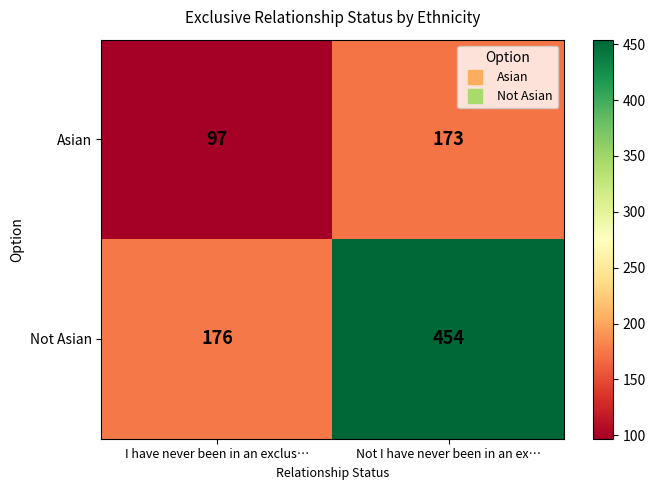

The Not Asian series shows 176 at I have never been in an exclus…. True or false?

True